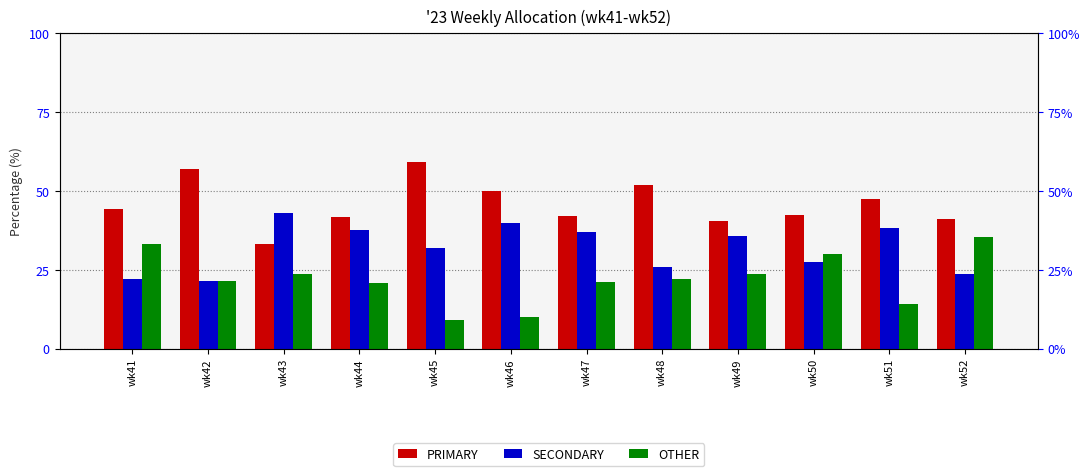

What is the total value across all series at wk46?

100.0